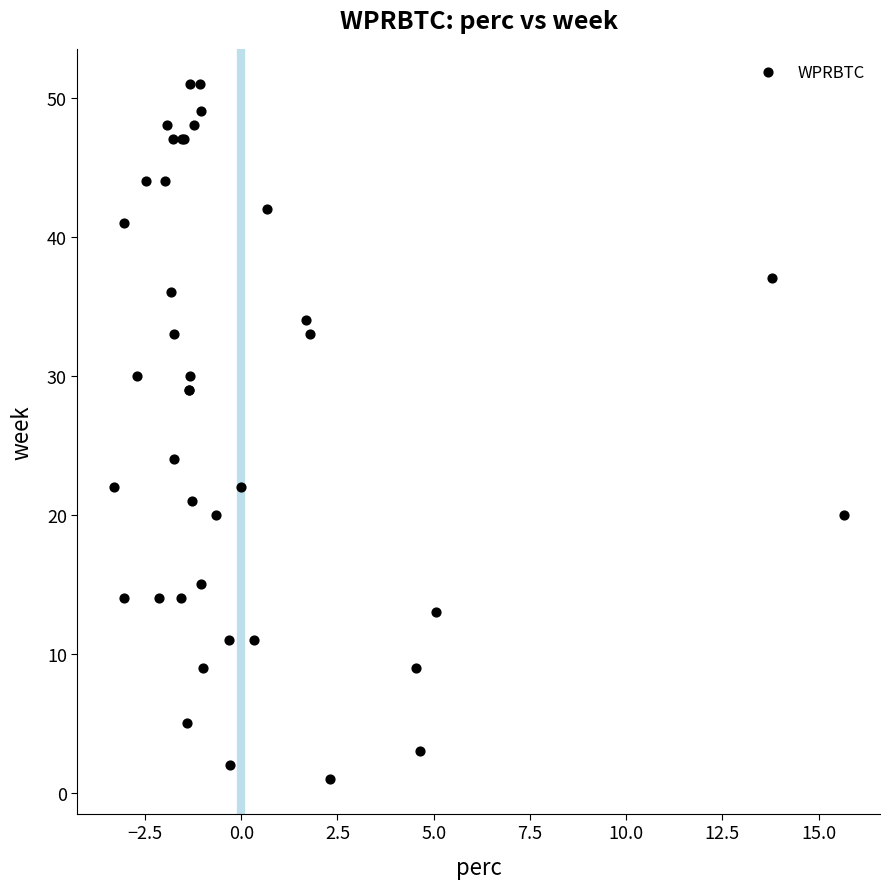

What Y value in the scatter plot is closest to 26?

24